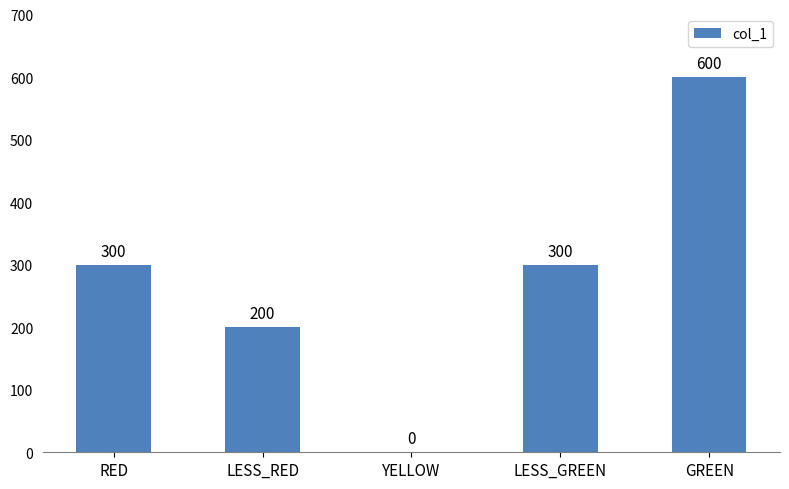

Reading left to right, list all the values displayed in this chart.

RED=300	LESS_RED=200	YELLOW=0	LESS_GREEN=300	GREEN=600